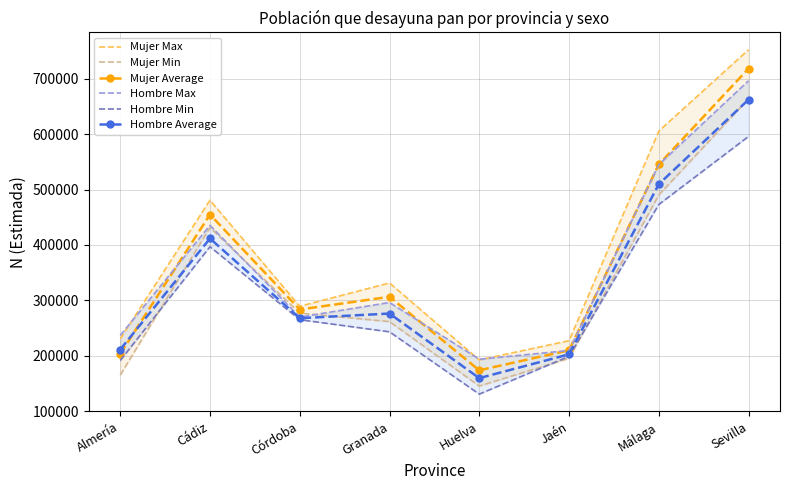

How many lines are shown in the chart?

6